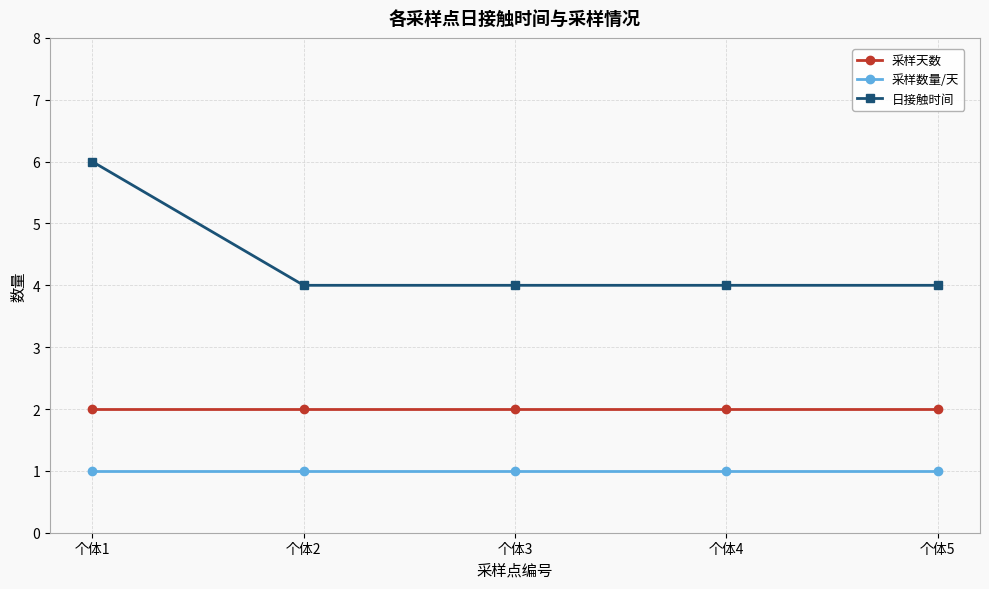

Reading left to right, list all the values displayed in this chart.

采样天数: 个体1=2	个体2=2	个体3=2	个体4=2	个体5=2
采样数量/天: 个体1=1	个体2=1	个体3=1	个体4=1	个体5=1
日接触时间: 个体1=6	个体2=4	个体3=4	个体4=4	个体5=4